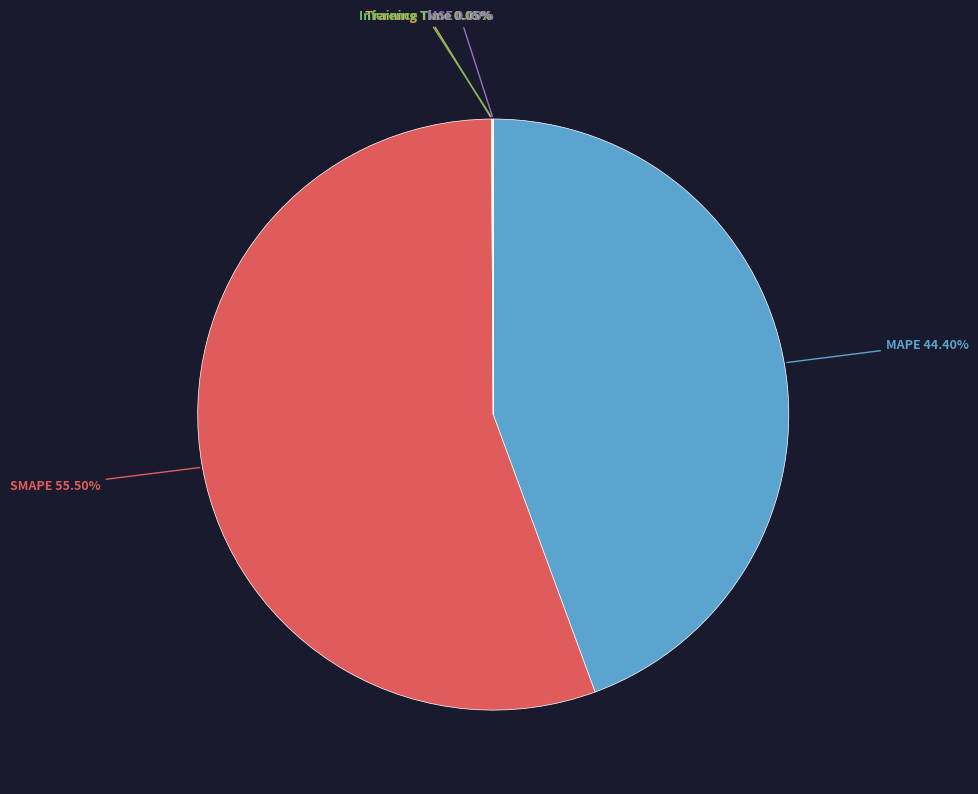

Is there a majority slice in this chart?

Yes